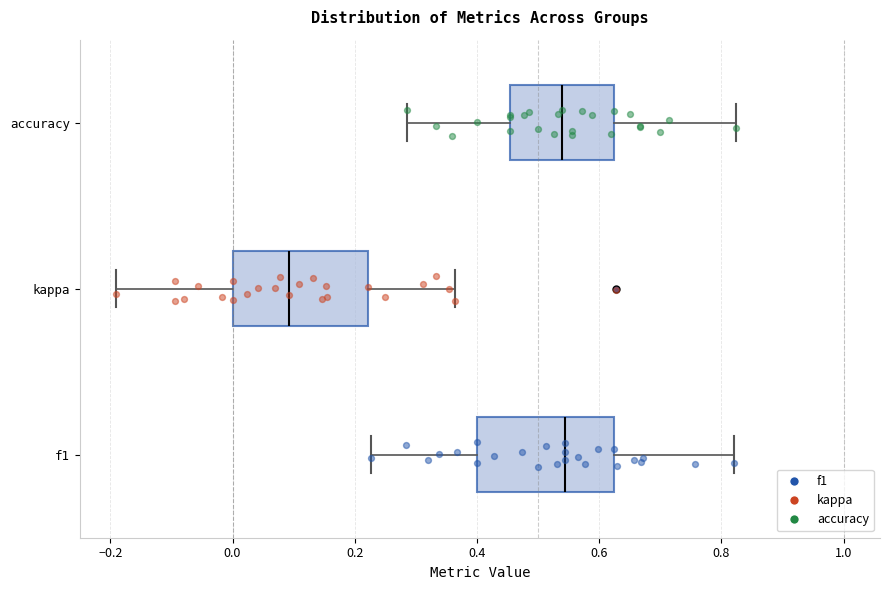

Reading bottom to top, transcribe this box plot: for each box, give where its median line is, the range the box spans, and where its two whiskers end, as read against the x-axis. The values are not printed on the chart, so give them approximately, as read against the axis.

f1: median 0.54, box 0.40 to 0.62, whiskers 0.22 to 0.82
kappa: median 0.10, box 0.00 to 0.22, whiskers -0.20 to 0.36
accuracy: median 0.54, box 0.46 to 0.62, whiskers 0.28 to 0.82